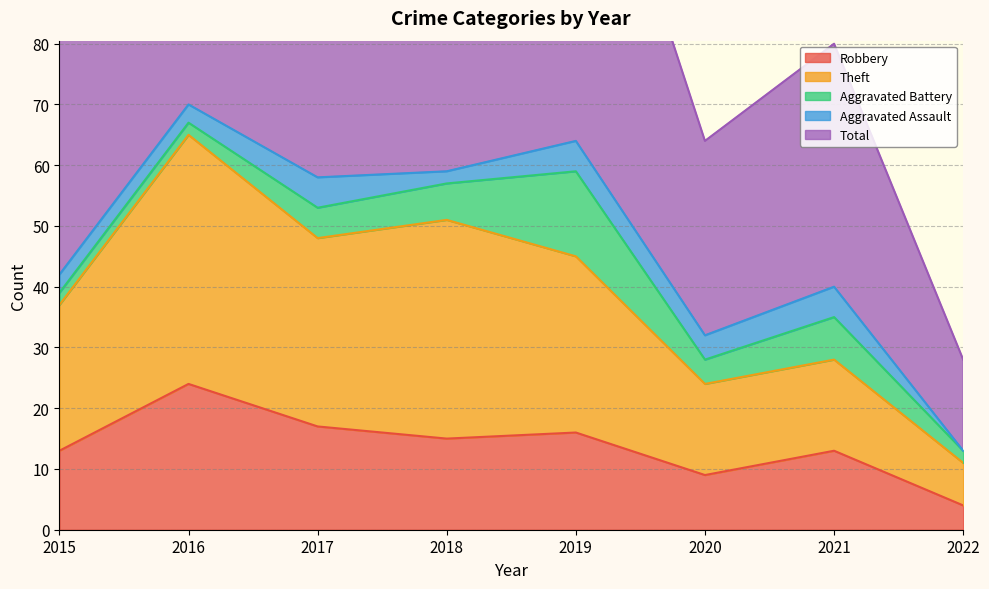

At which category is the sum across all series the highest?

2016